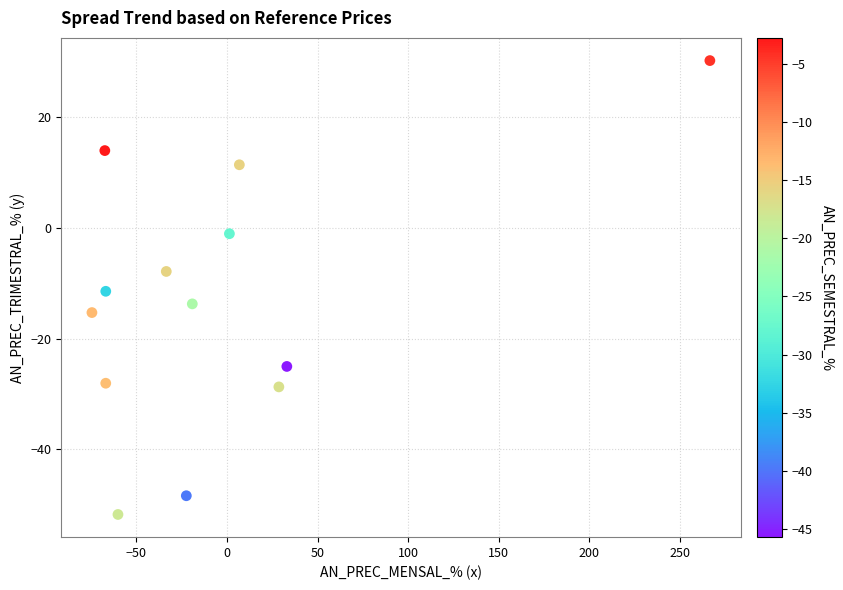

What is the range of Y values (max minus min)?

81.9